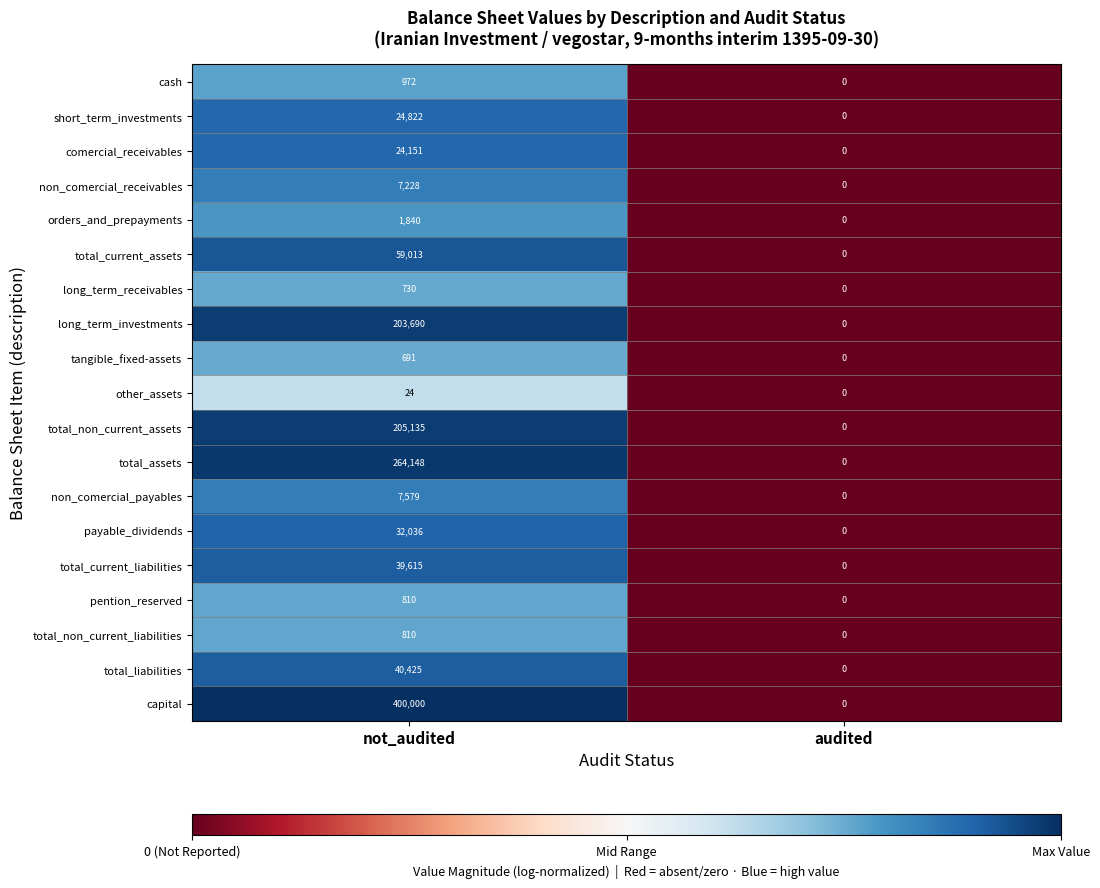

Is it true that comercial_receivables equals 24151 at not_audited?

True